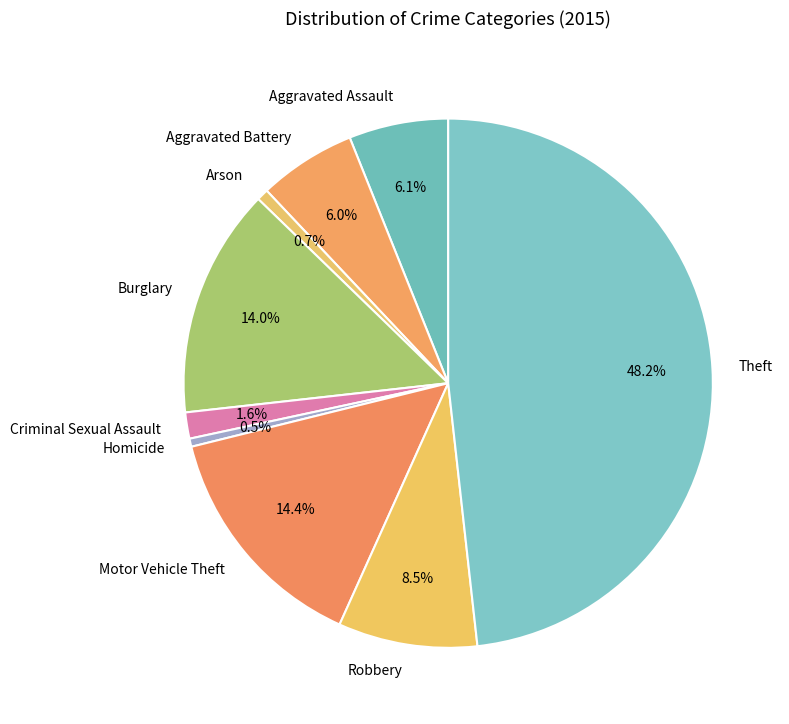

How many segments does this pie chart have?

9